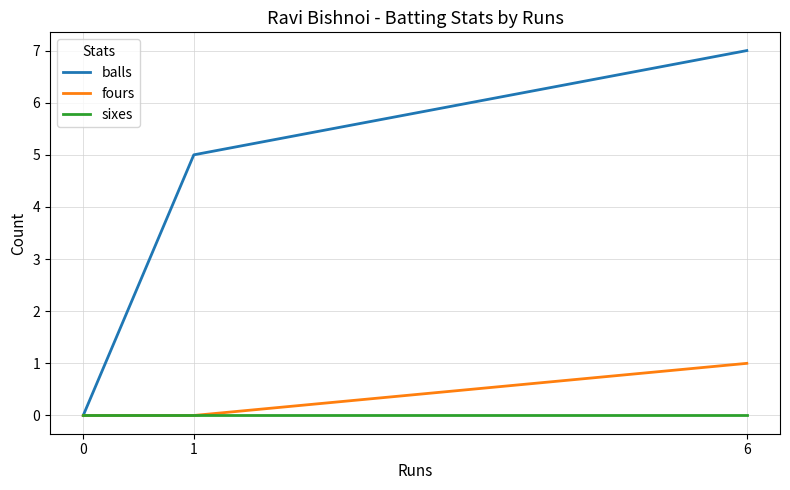

How many series are shown in this chart?

3